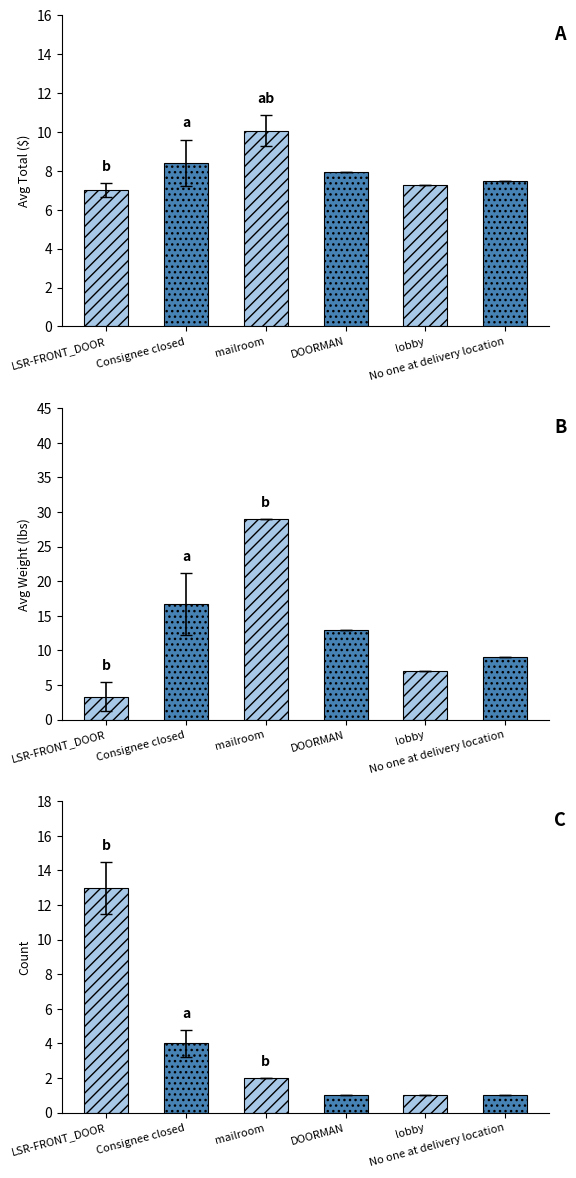

At which category does the chart reach its peak across all series?

LSR-FRONT_DOOR